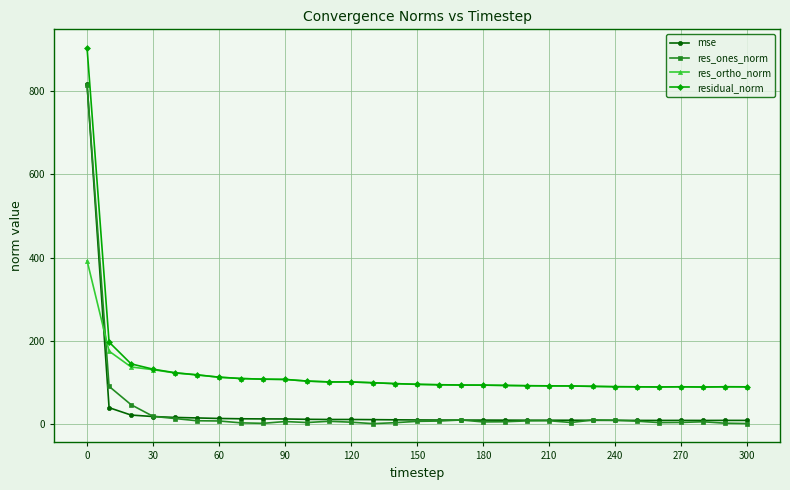

What is the value of the res_ones_norm point at the 3rd from the left?

45.7